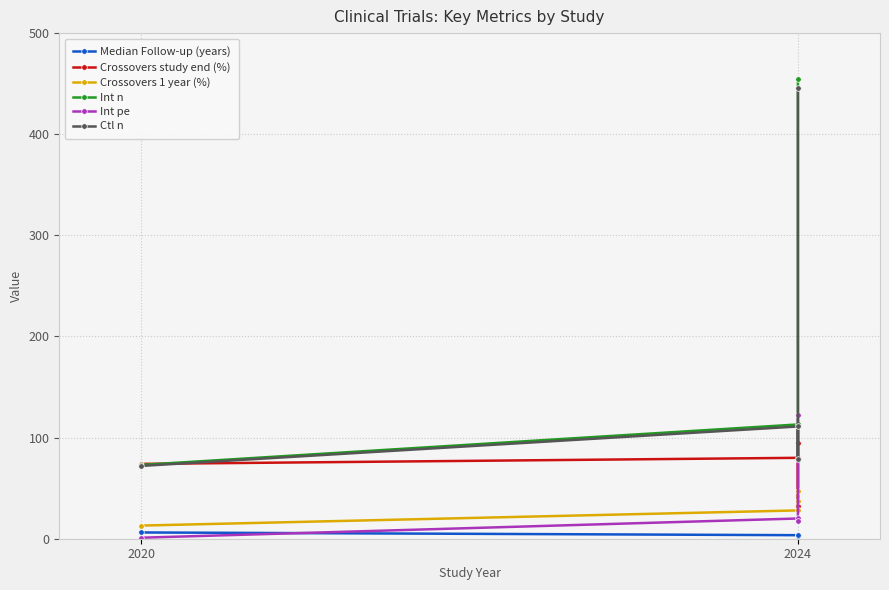

Is it true that Median Follow-up (years) equals 10.5 at 2020?

False